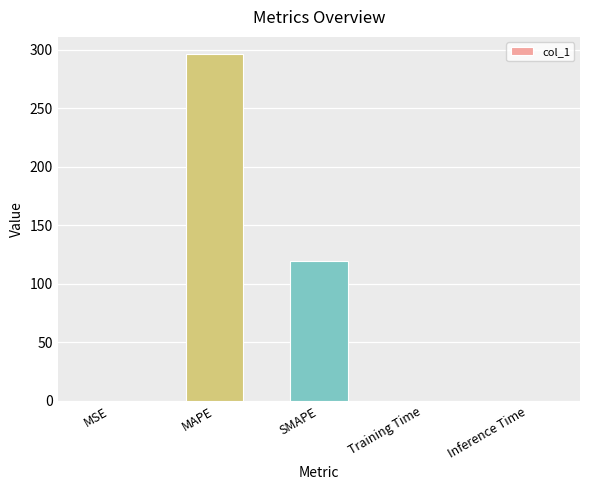

The chart shows a value of 104.9 at MAPE. True or false?

False